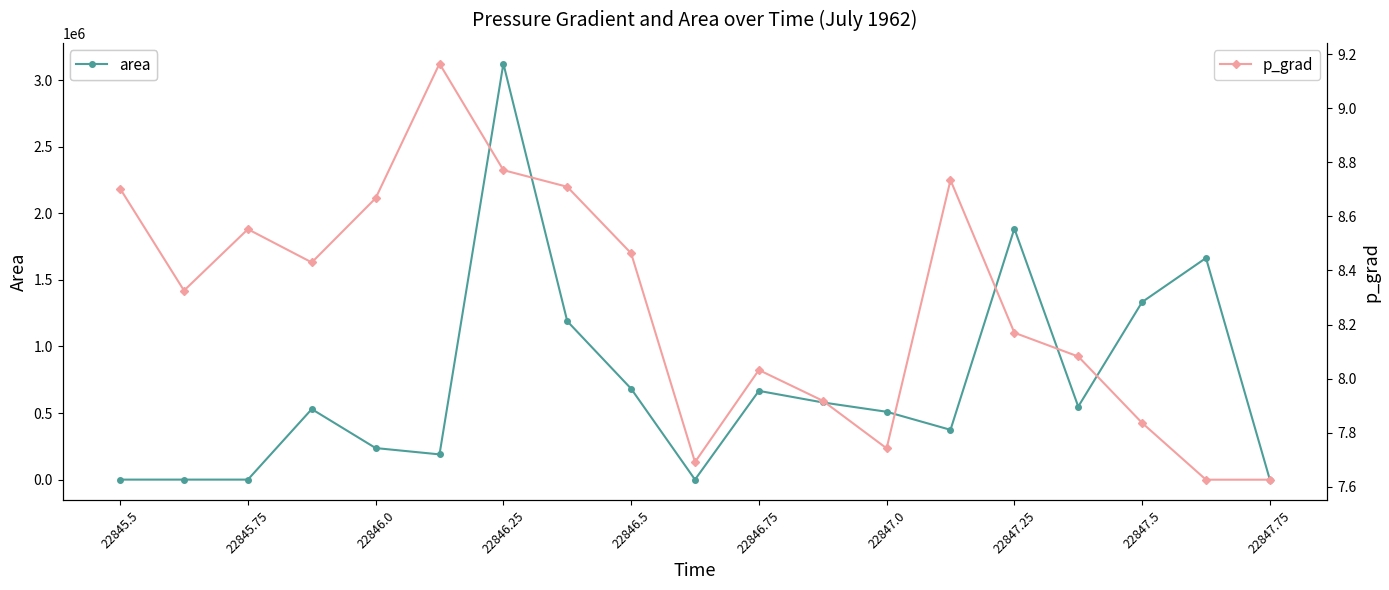

True or false: area has more than 1 points higher than both neighbors.

True